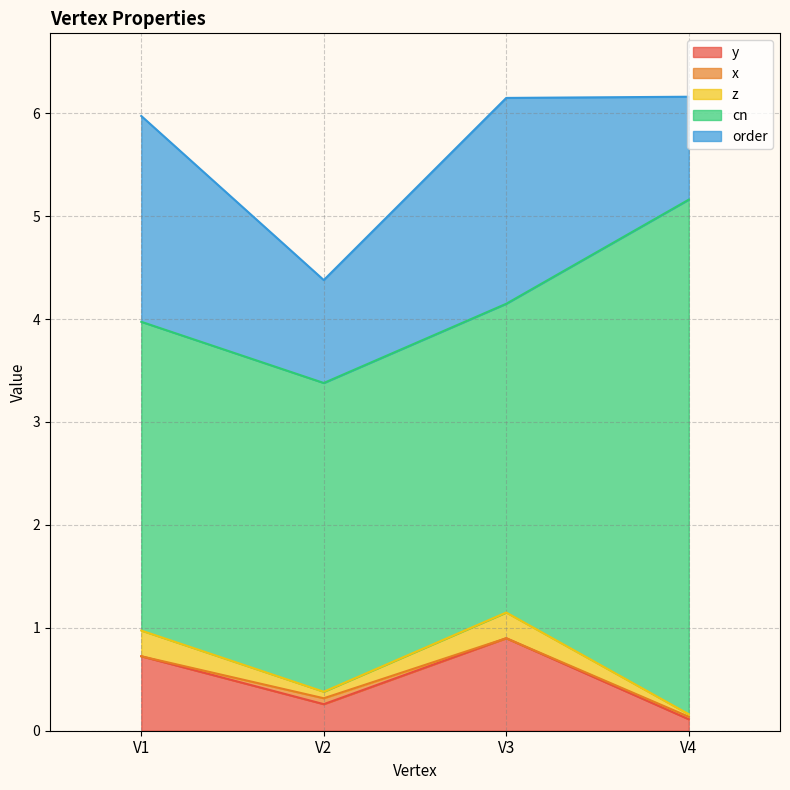

Reading left to right, transcribe all the data shown in this chart.

y: 0.7	0.3	0.9	0.1
x: 0.0	0.1	0.0	0.0
z: 0.2	0.1	0.2	0.0
cn: 3.0	3.0	3.0	5.0
order: 2.0	1.0	2.0	1.0